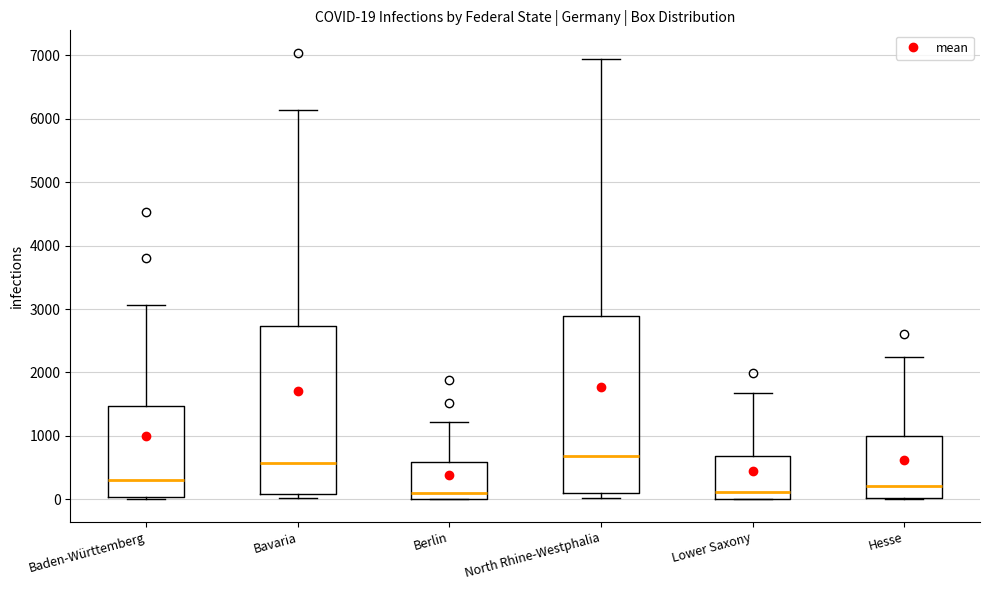

Which box's median line is the highest?

North Rhine-Westphalia